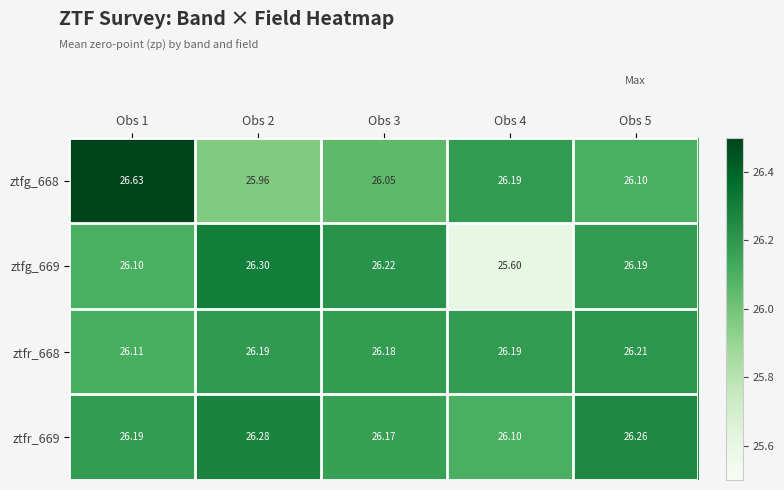

At Obs 2, list the series in order from largest to smallest.

ztfg_669, ztfr_669, ztfr_668, ztfg_668